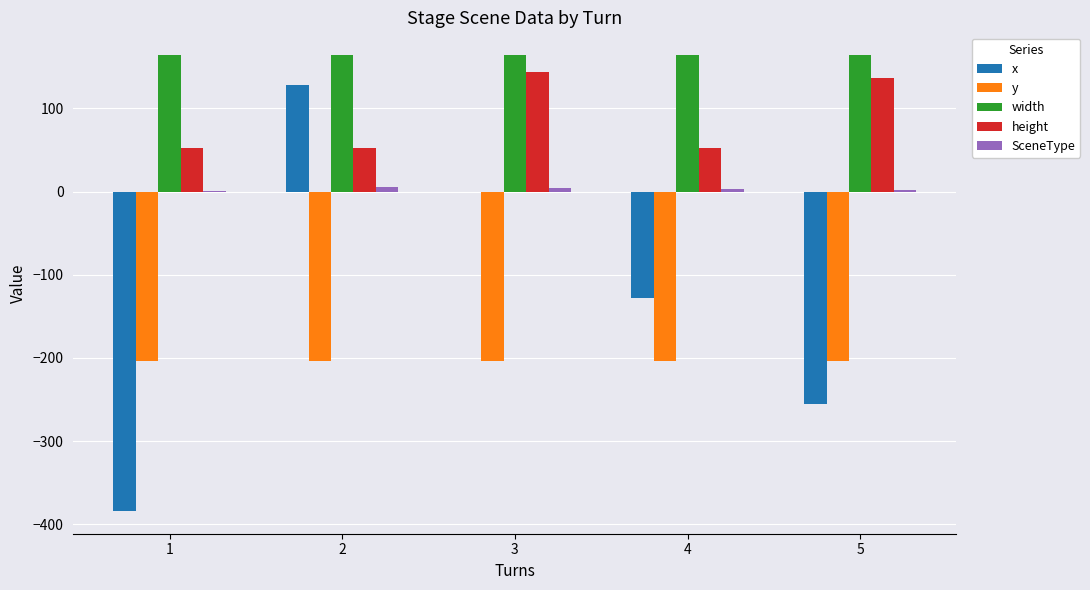

Which series has the largest total across all categories?

width